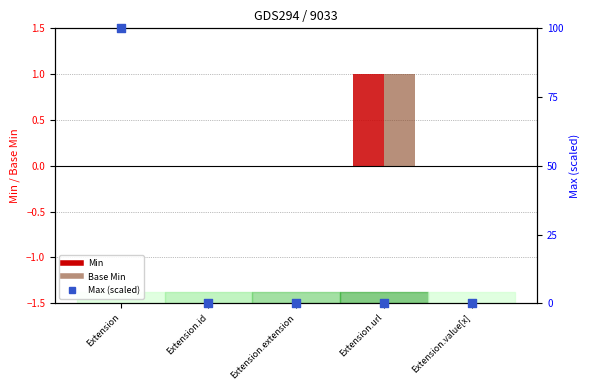

Which series reaches the maximum Y coordinate?

Max (scaled)